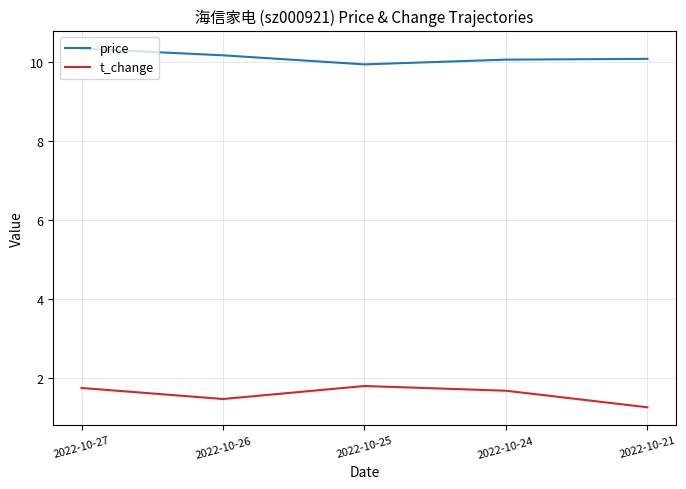

What is the difference between the highest and lowest values at 2022-10-21?

8.8